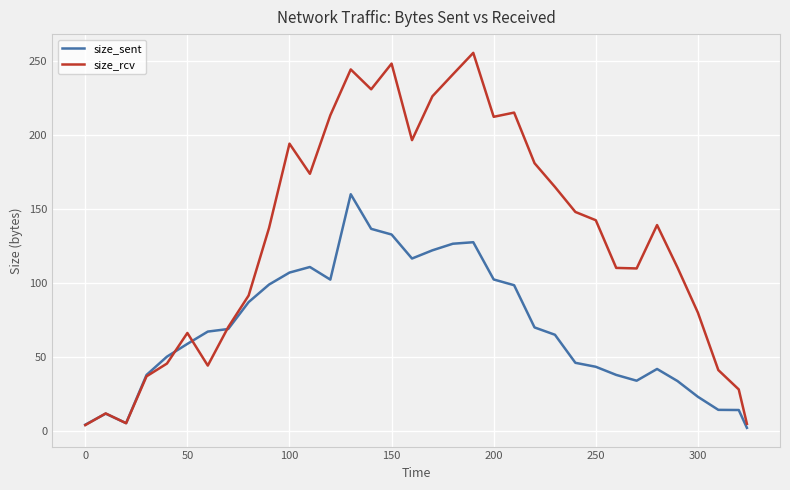

Which series ends up on top after the final intersection of size_sent and size_rcv?

size_rcv